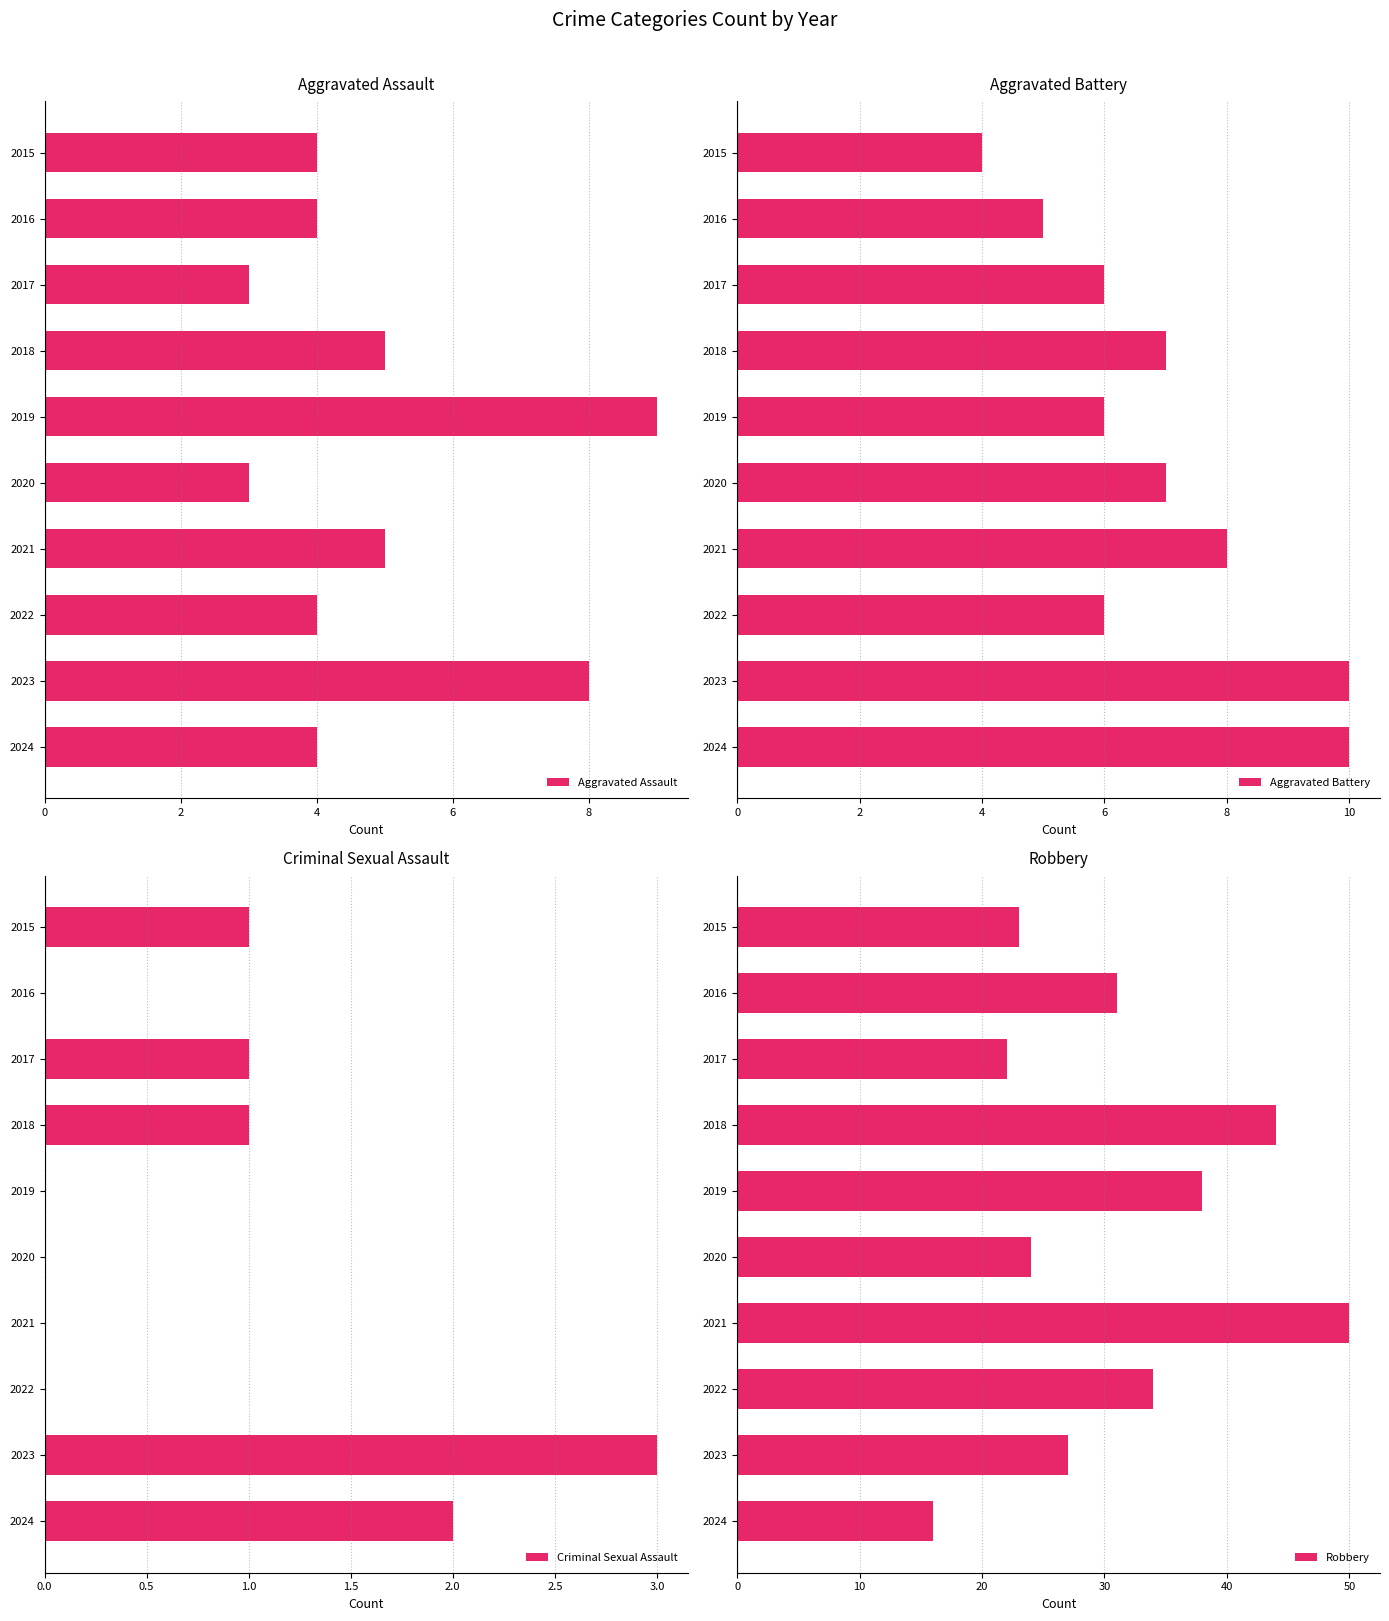

What is the sum of all Aggravated Assault values?

49